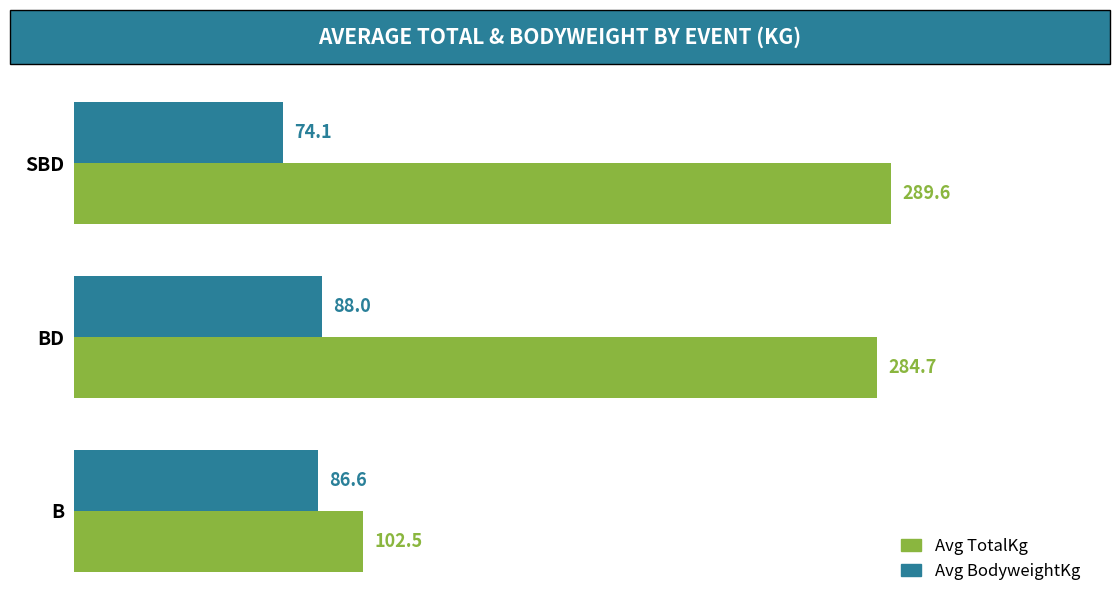

What is the difference between the maximum and minimum values in the Avg TotalKg series?

187.1